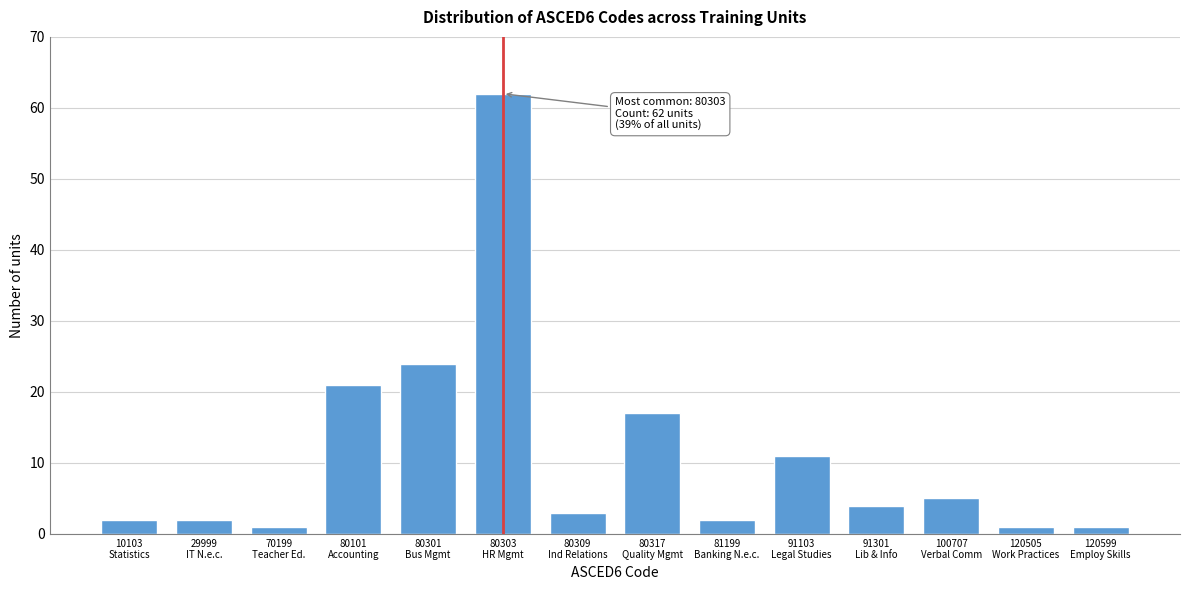

Reading left to right, extract all data points from this chart.

2	2	1	21	24	62	3	17	2	11	4	5	1	1